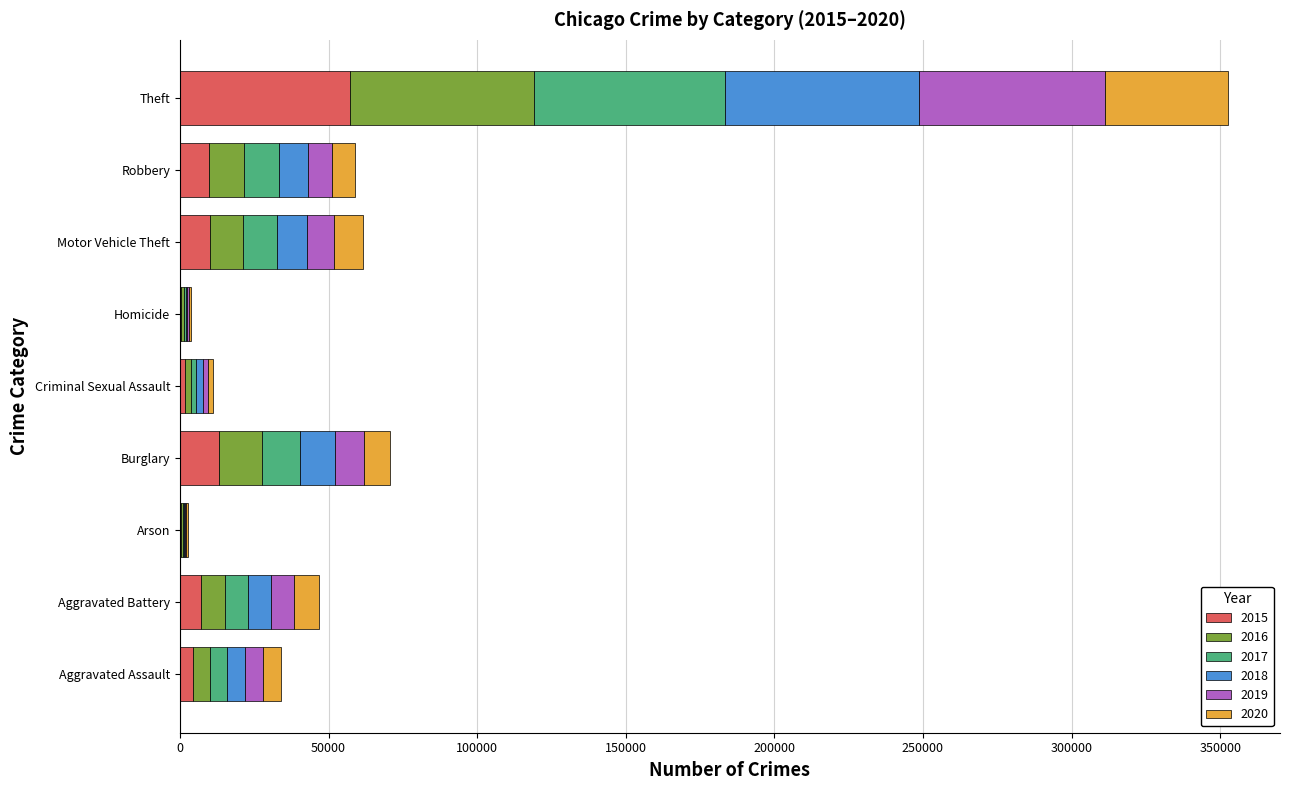

At which category is the sum across all series the highest?

Theft